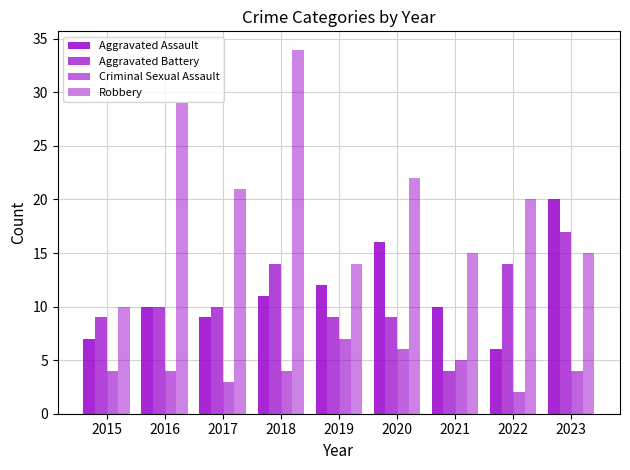

Reading right to left, extract all data points from this chart.

Aggravated Assault: 2023=20	2022=6	2021=10	2020=16	2019=12	2018=11	2017=9	2016=10	2015=7
Aggravated Battery: 2023=17	2022=14	2021=4	2020=9	2019=9	2018=14	2017=10	2016=10	2015=9
Criminal Sexual Assault: 2023=4	2022=2	2021=5	2020=6	2019=7	2018=4	2017=3	2016=4	2015=4
Robbery: 2023=15	2022=20	2021=15	2020=22	2019=14	2018=34	2017=21	2016=29	2015=10